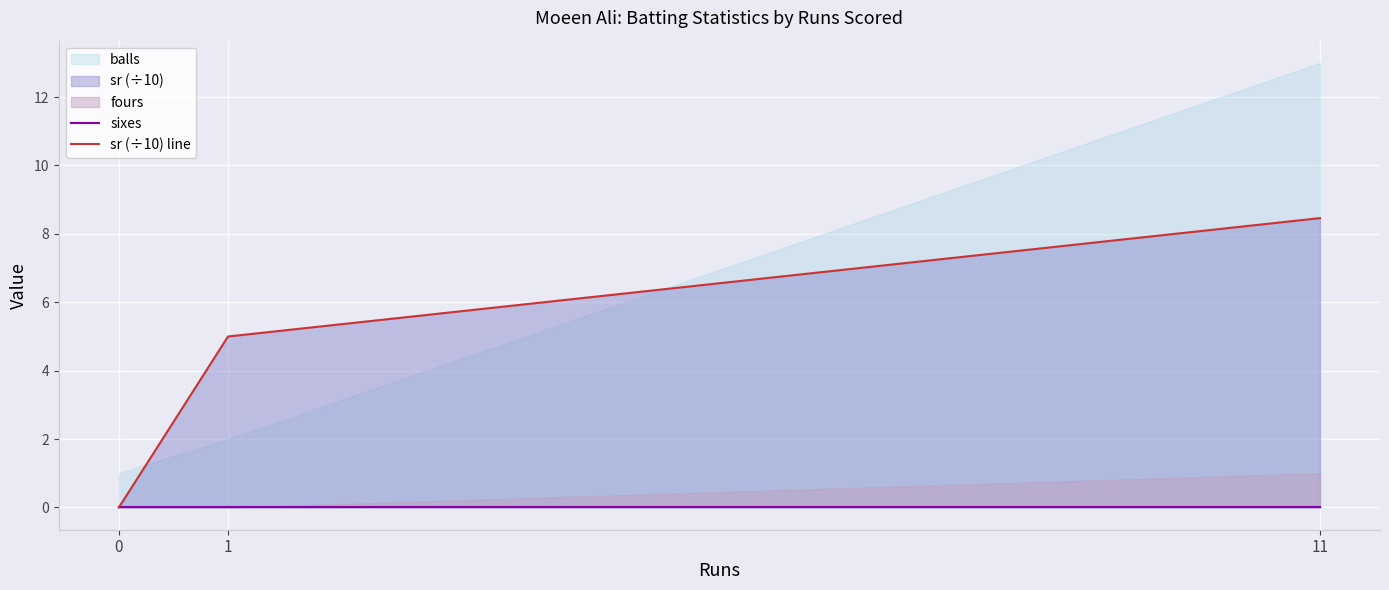

Rank the categories by sr (÷10) line value from lowest to highest.

0, 1, 11